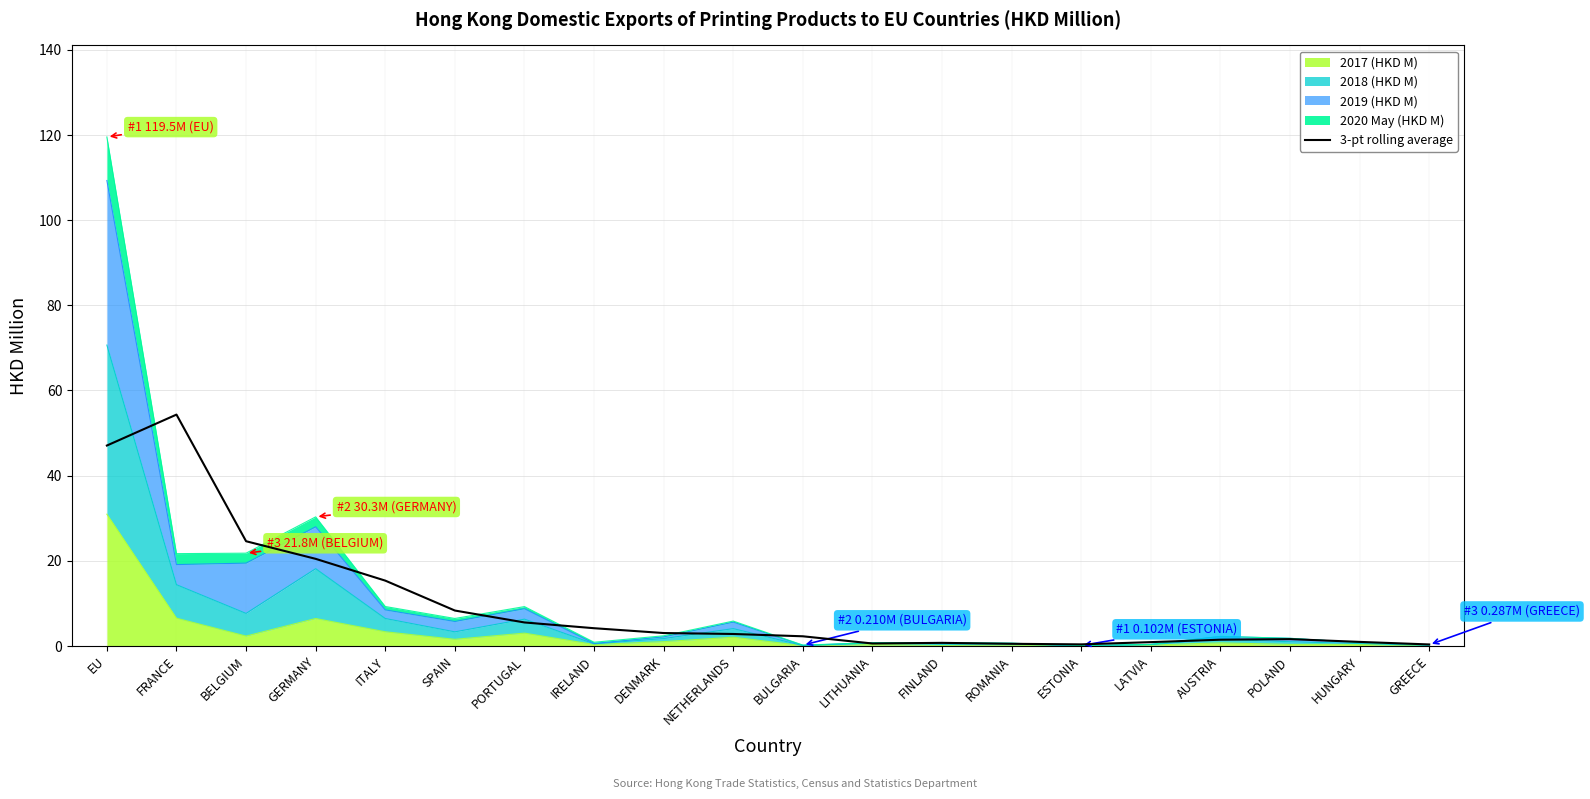

How many points are lower than both their immediate neighbors (excluding endpoints)?

2